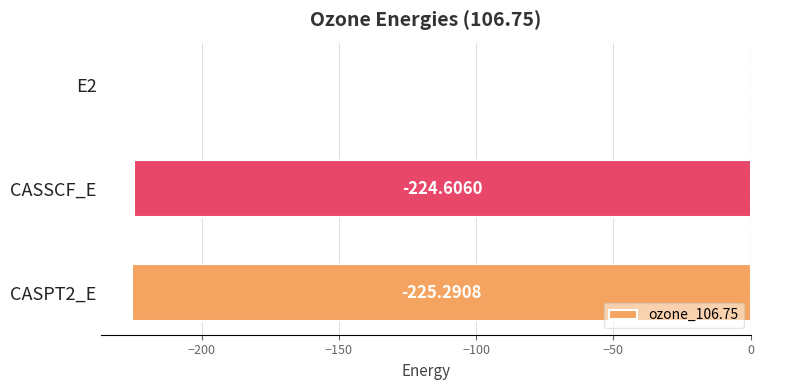

What is the sum of all values?

-450.6